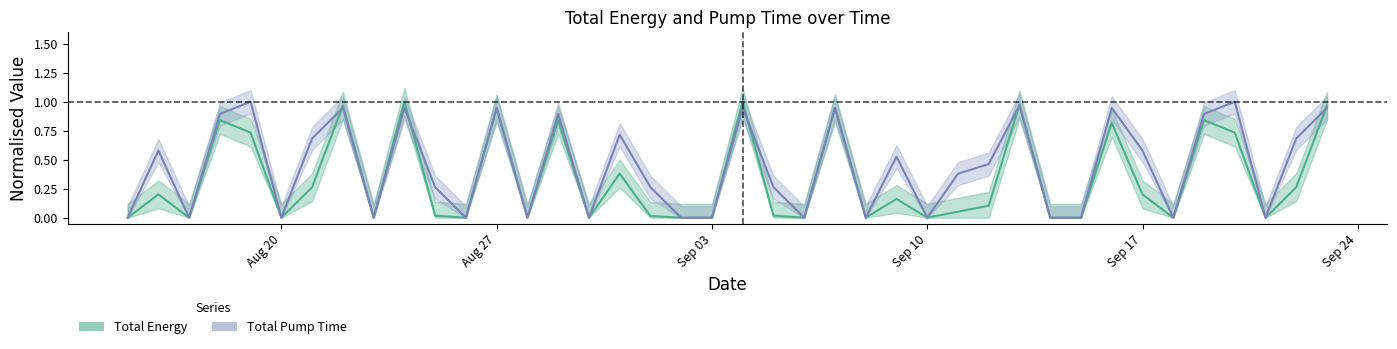

What is the maximum value for Total Pump Time?

1.0